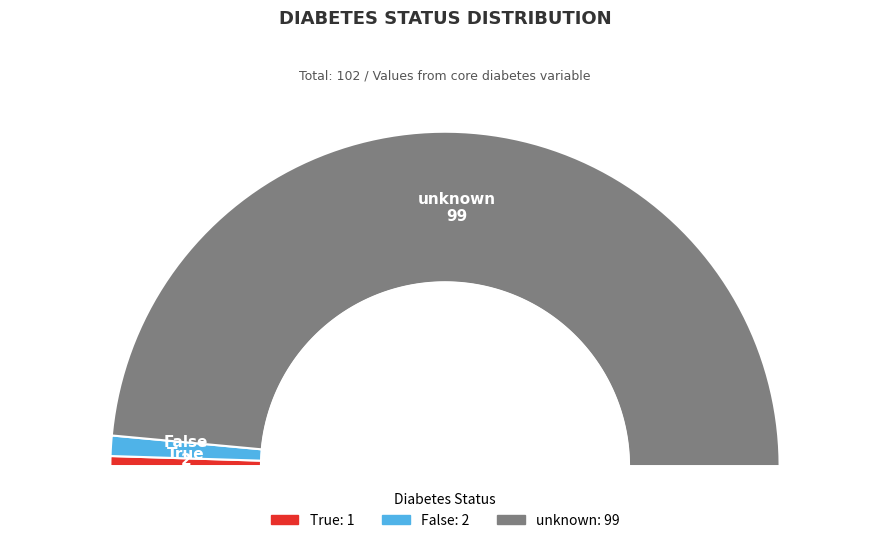

True or false: True accounts for 13% of the total.

False